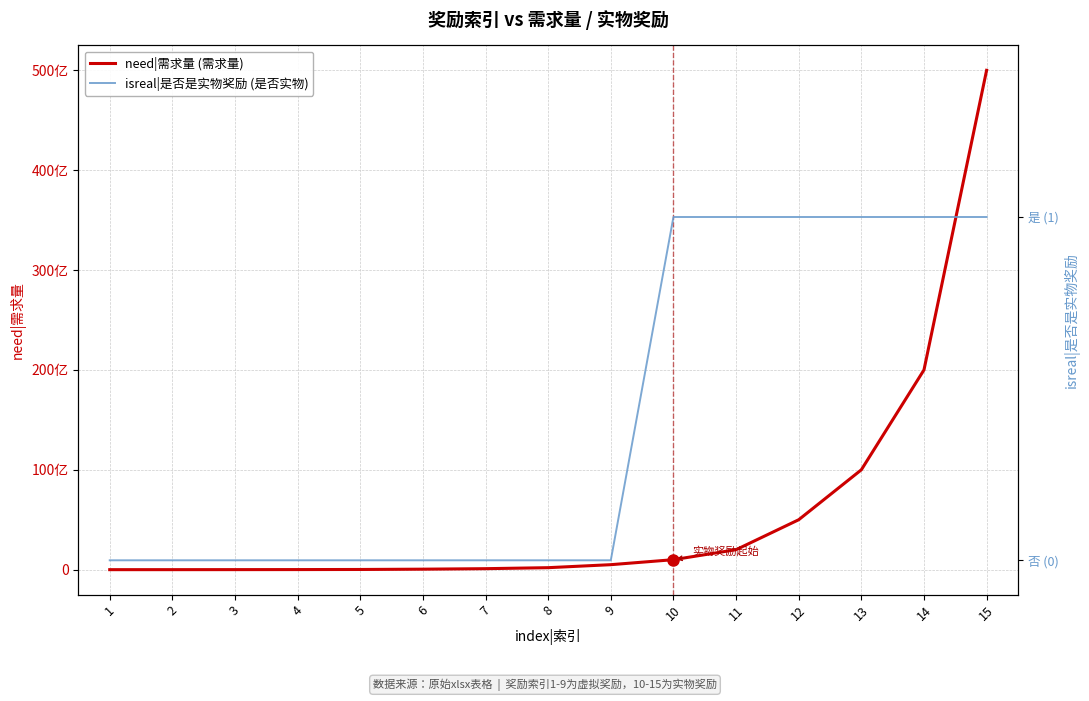

What is the spread (max minus min) of values at 2?

2000000